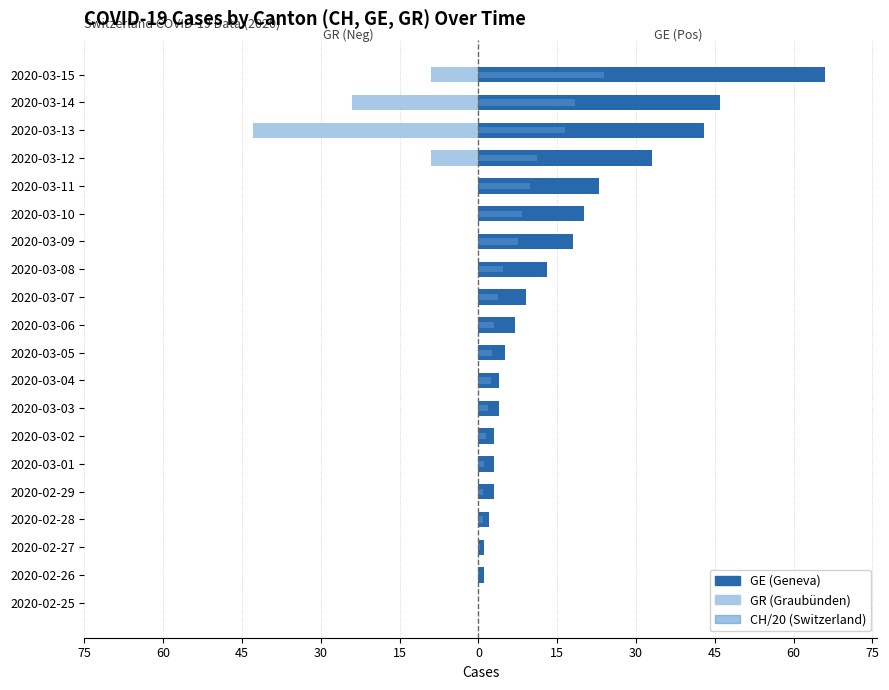

How many values in the CH /20 (Switzerland) series exceed 2?

12